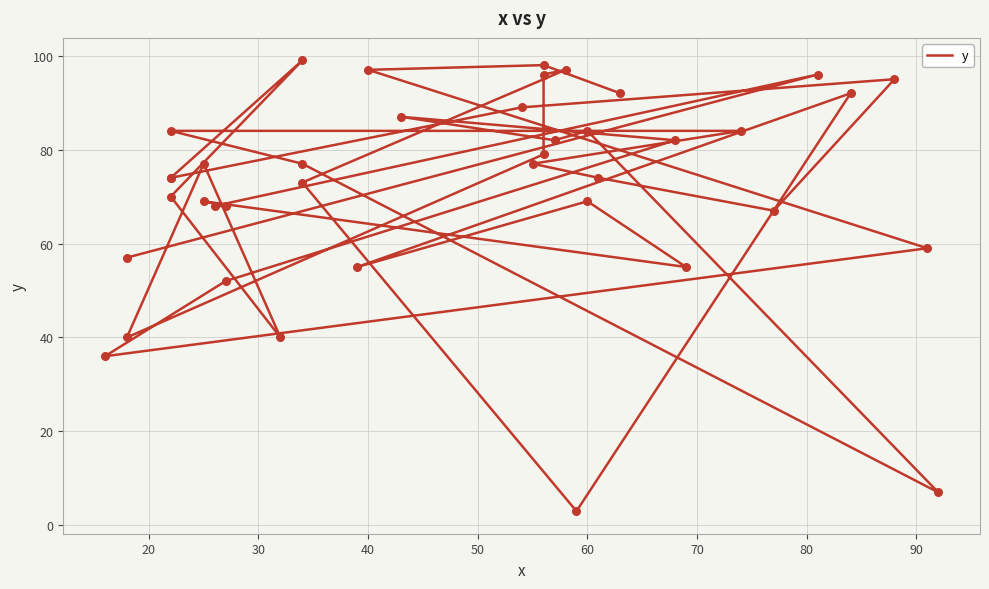

Which has a higher value, 33 or 20?

20